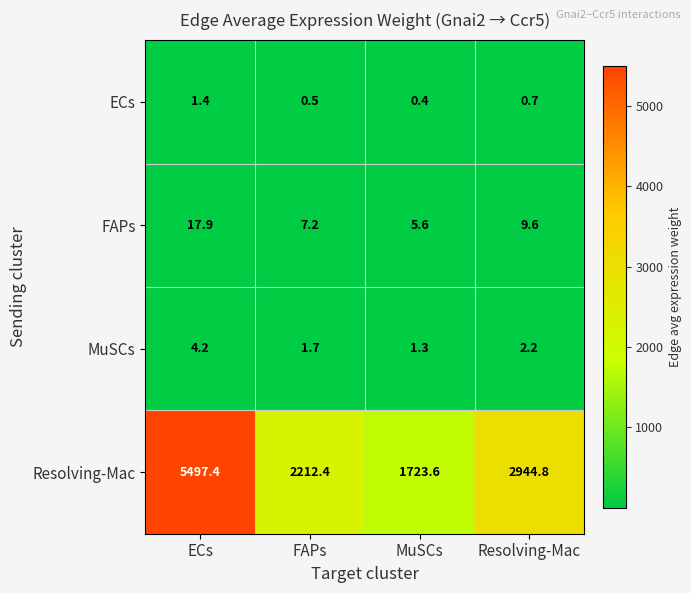

Where is Resolving-Mac nearest to the value 3610?

Resolving-Mac